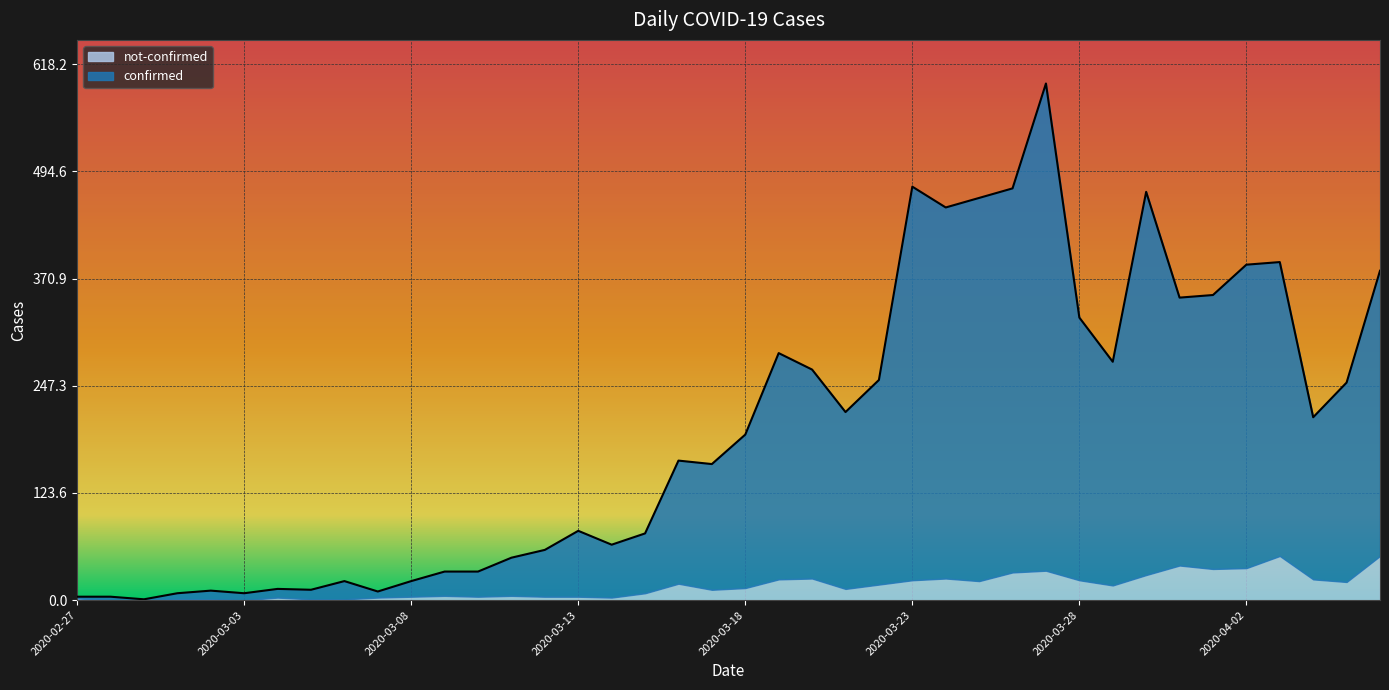

How many lines are shown in the chart?

2